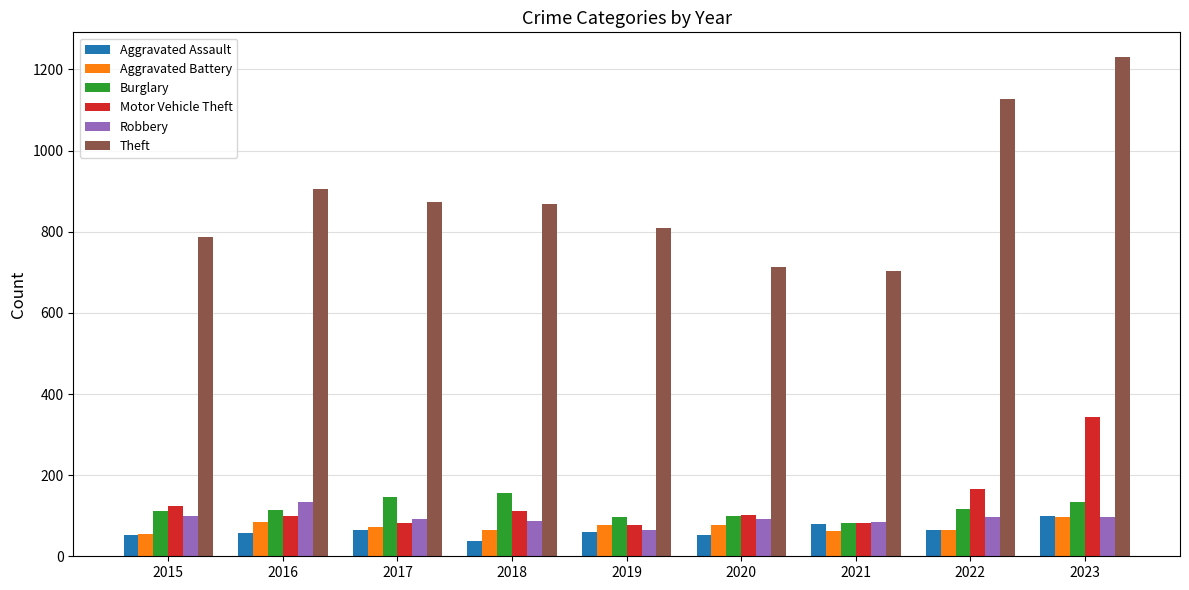

Is the value of Aggravated Assault at 2018 greater than the value of Aggravated Battery at 2022?

No